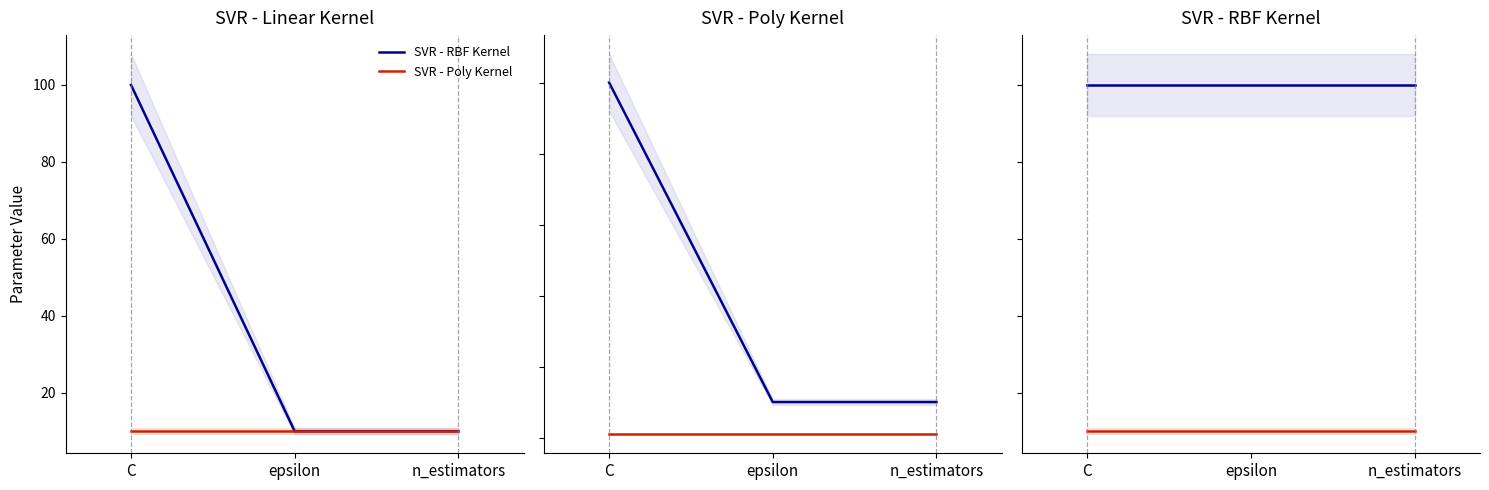

What is the average value of the SVR - Poly Kernel series?

10